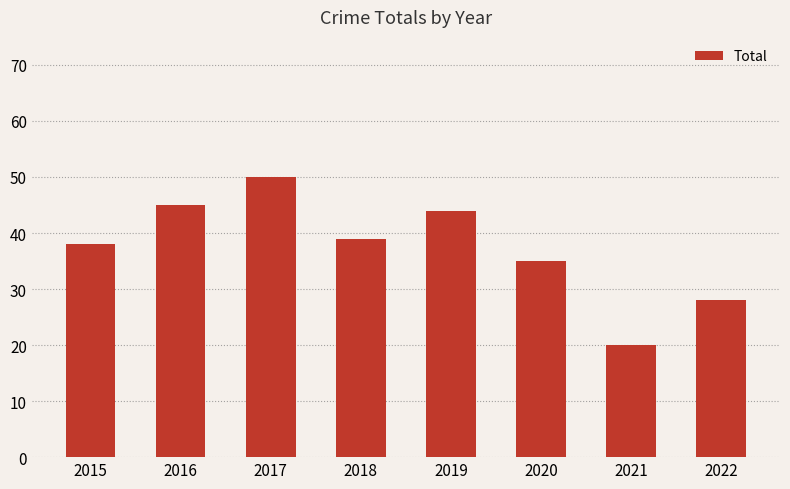

The value at 2018 is 39. True or false?

True